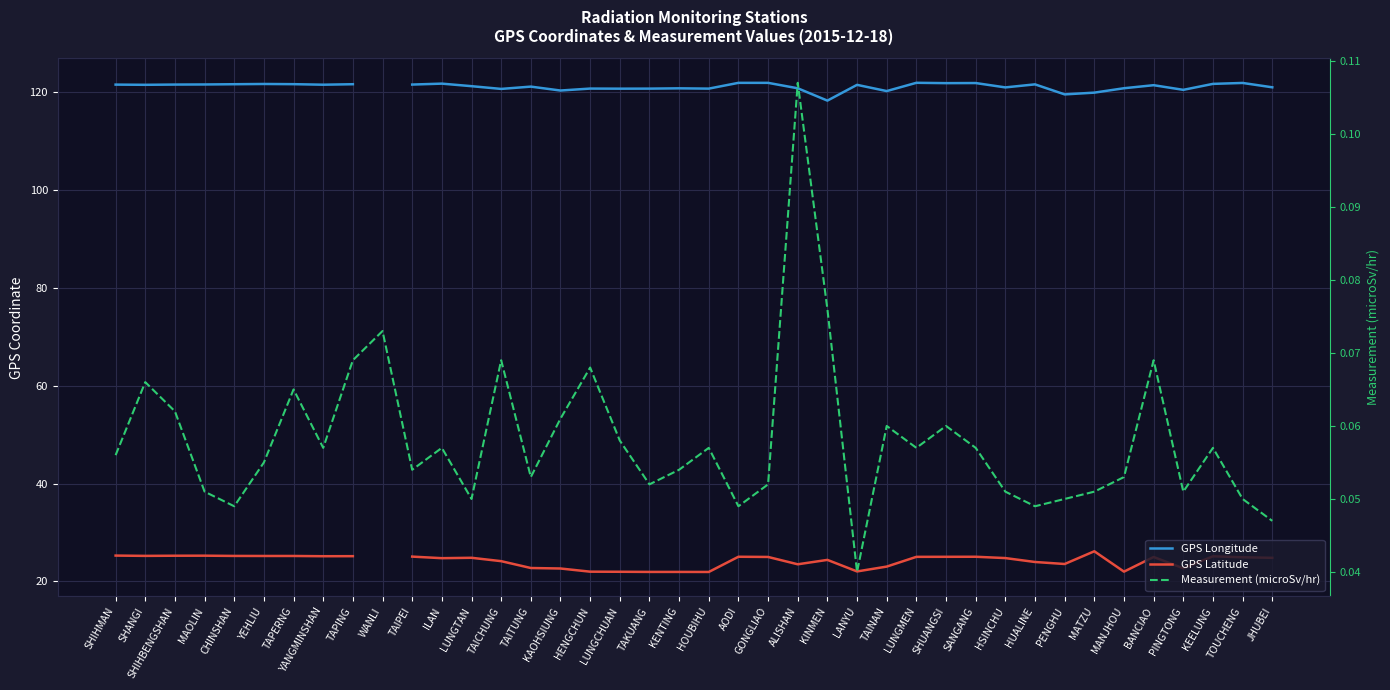

Where is the first local minimum for Measurement (microSv/hr)?

CHINSHAN